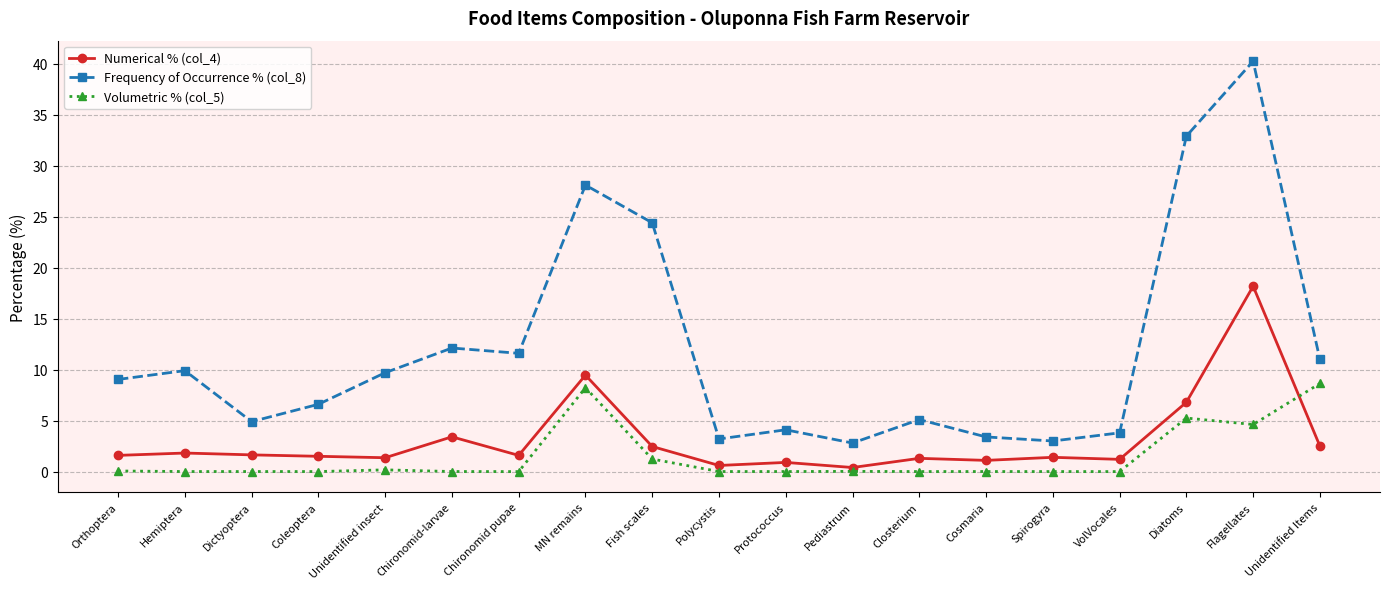

True or false: Frequency of Occurrence % (col_8) and Volumetric % (col_5) intersect in this chart.

False